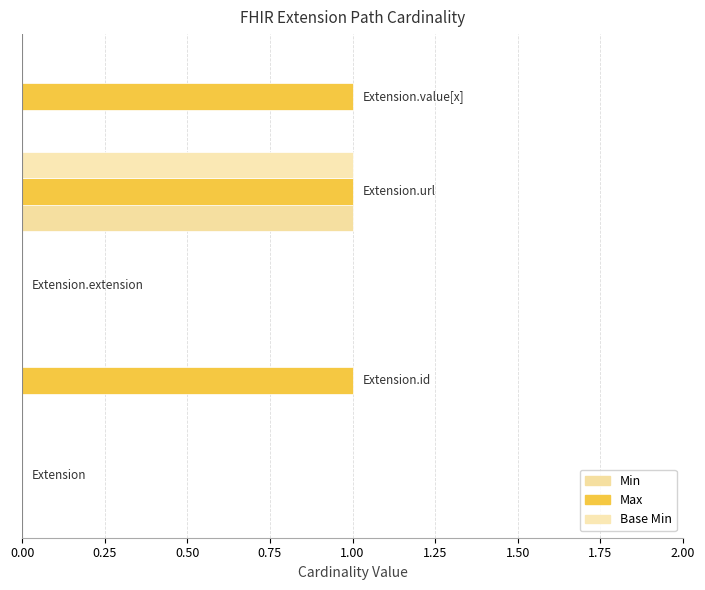

How many series are shown in this chart?

3